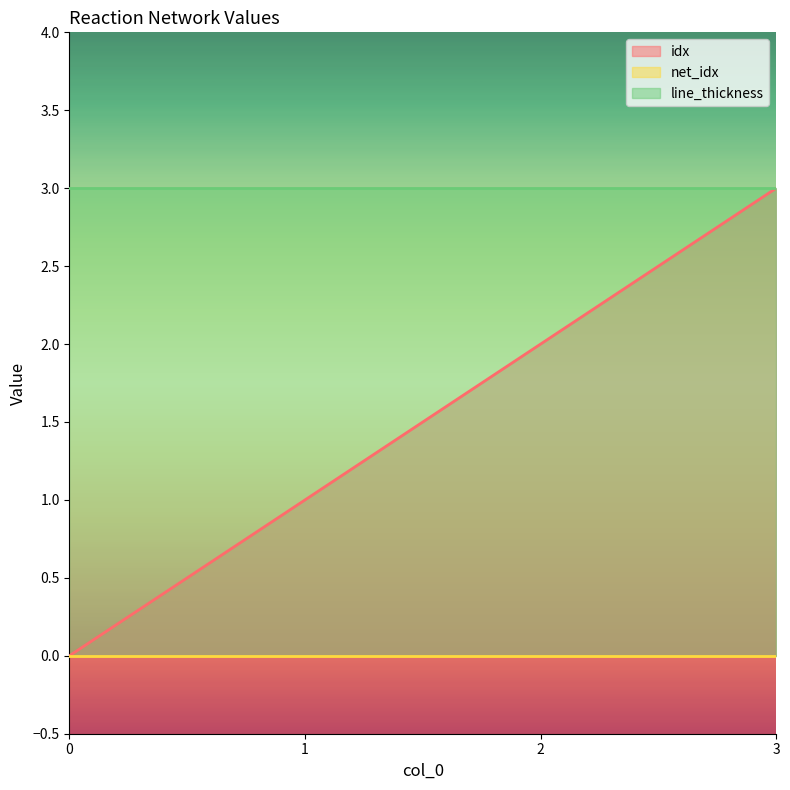

At which category is the sum across all series the highest?

3